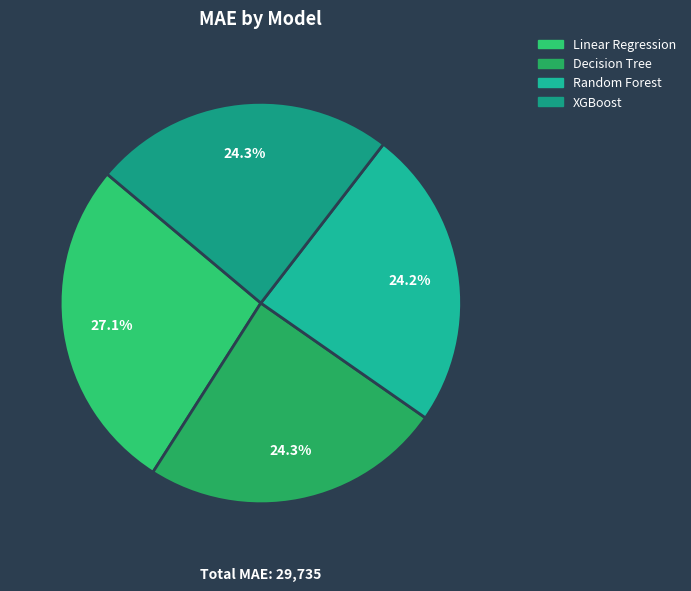

To the nearest percent, what percentage of the pie is Decision Tree?

24%